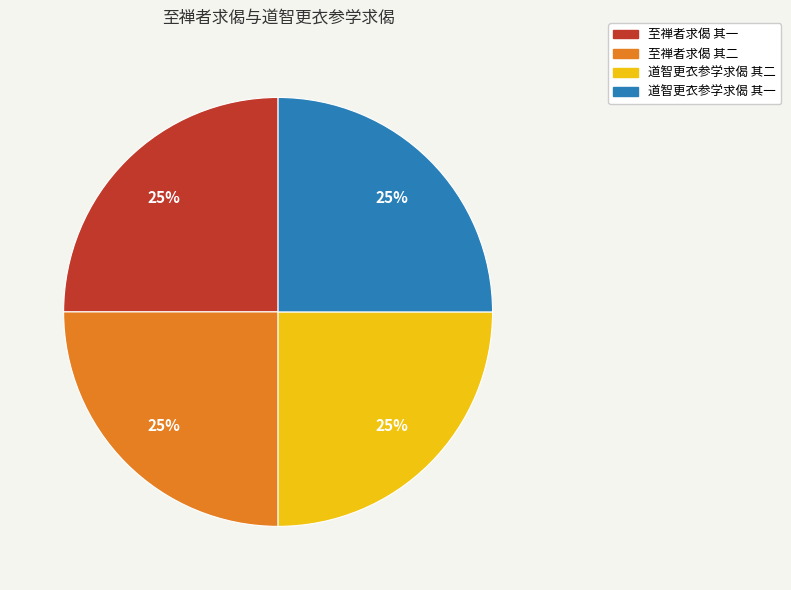

To the nearest percent, what percentage of the pie is 至禅者求偈 其一?

25%